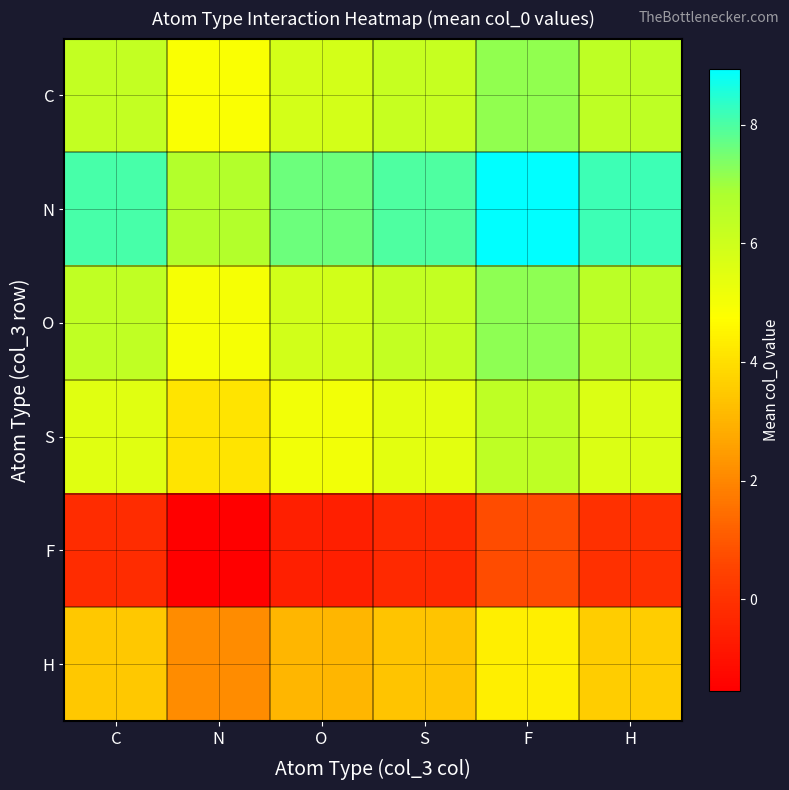

At how many categories does at least one series exceed 4?

6